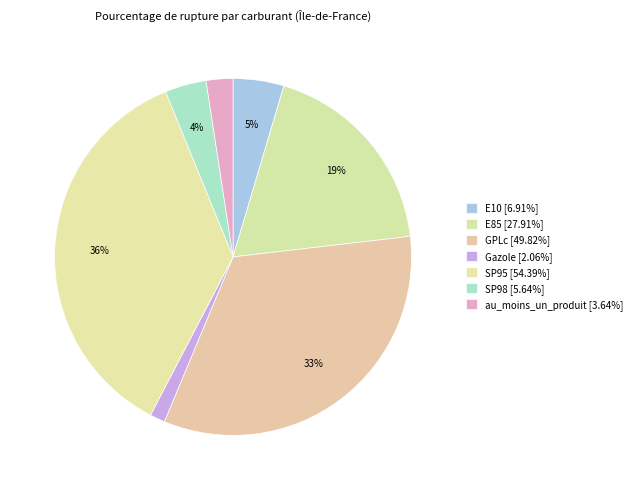

Is there any slice that represents more than half of the pie?

No